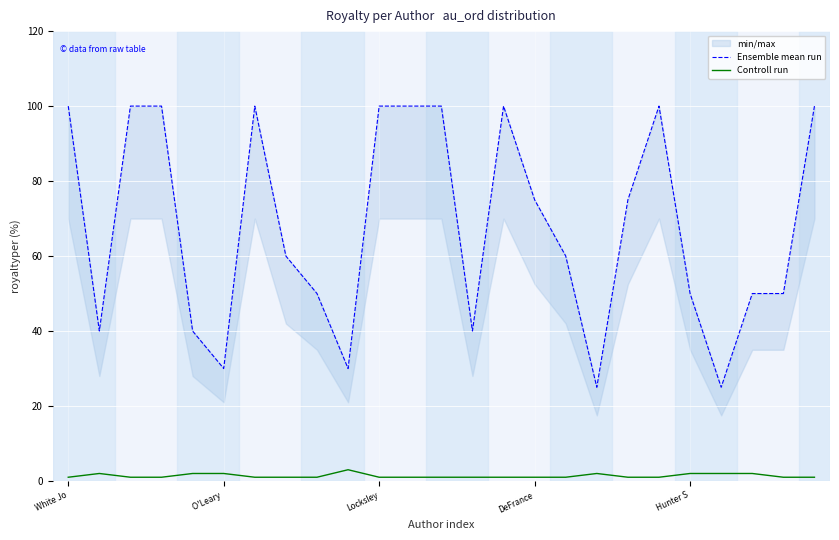

What is the spread (max minus min) of values at 13?

39